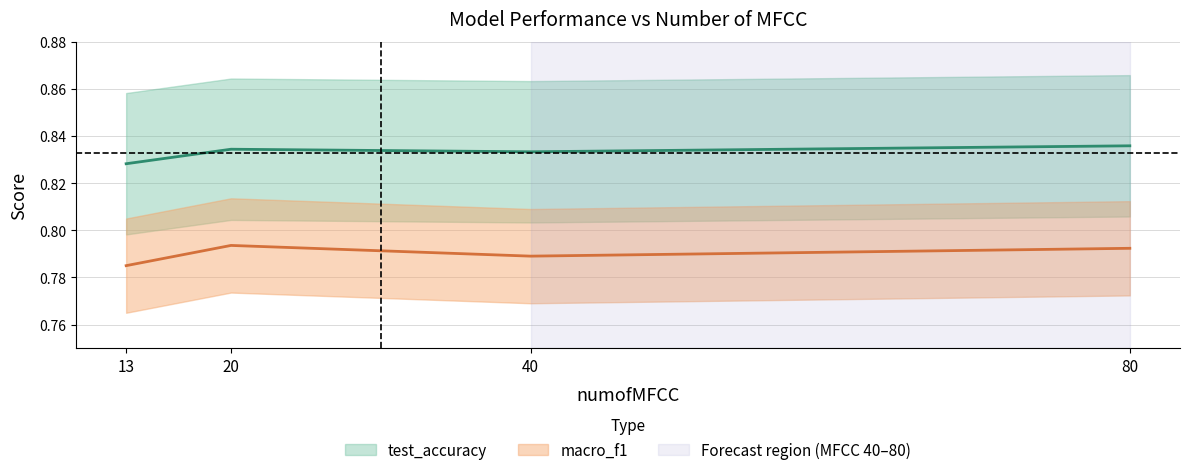

What is the value of the macro_f1 point at the 1st from the left?

0.8